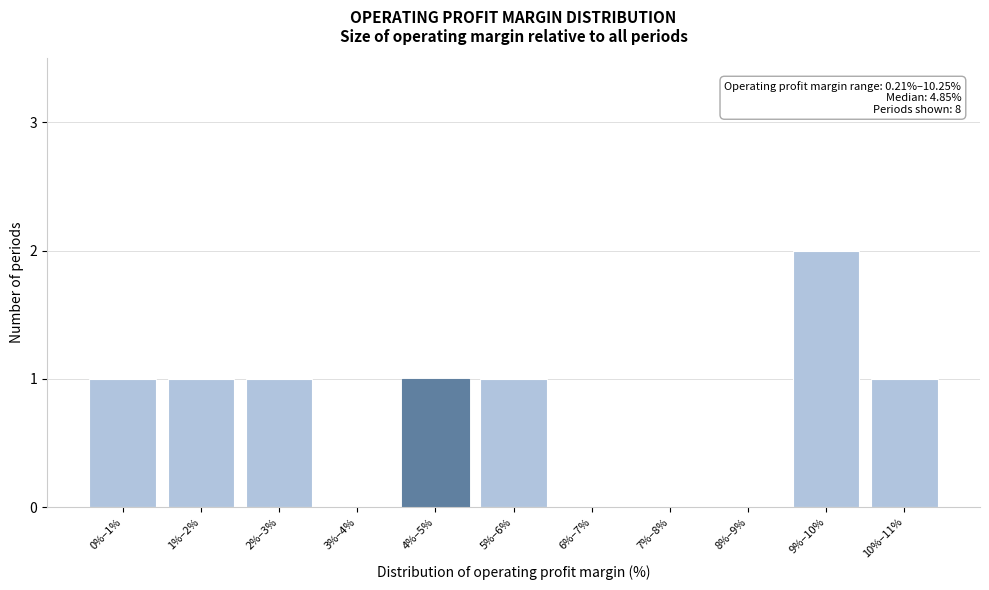

Reading left to right, extract all data points from this chart.

0%–1%=1	1%–2%=1	2%–3%=1	3%–4%=0	4%–5%=1	5%–6%=1	6%–7%=0	7%–8%=0	8%–9%=0	9%–10%=2	10%–11%=1